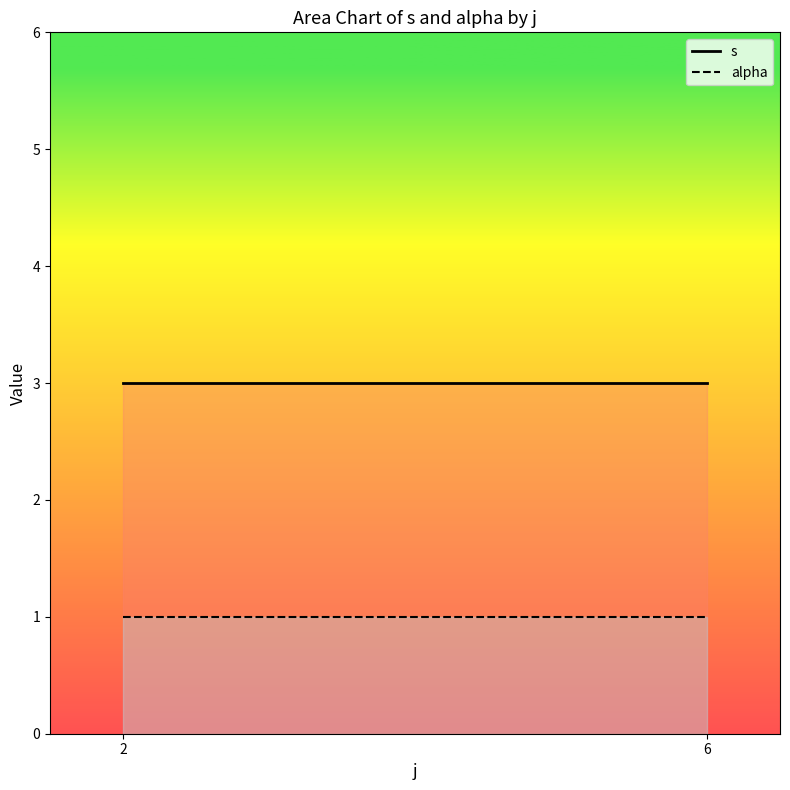

Does the chart display data point markers on the line(s)?

No